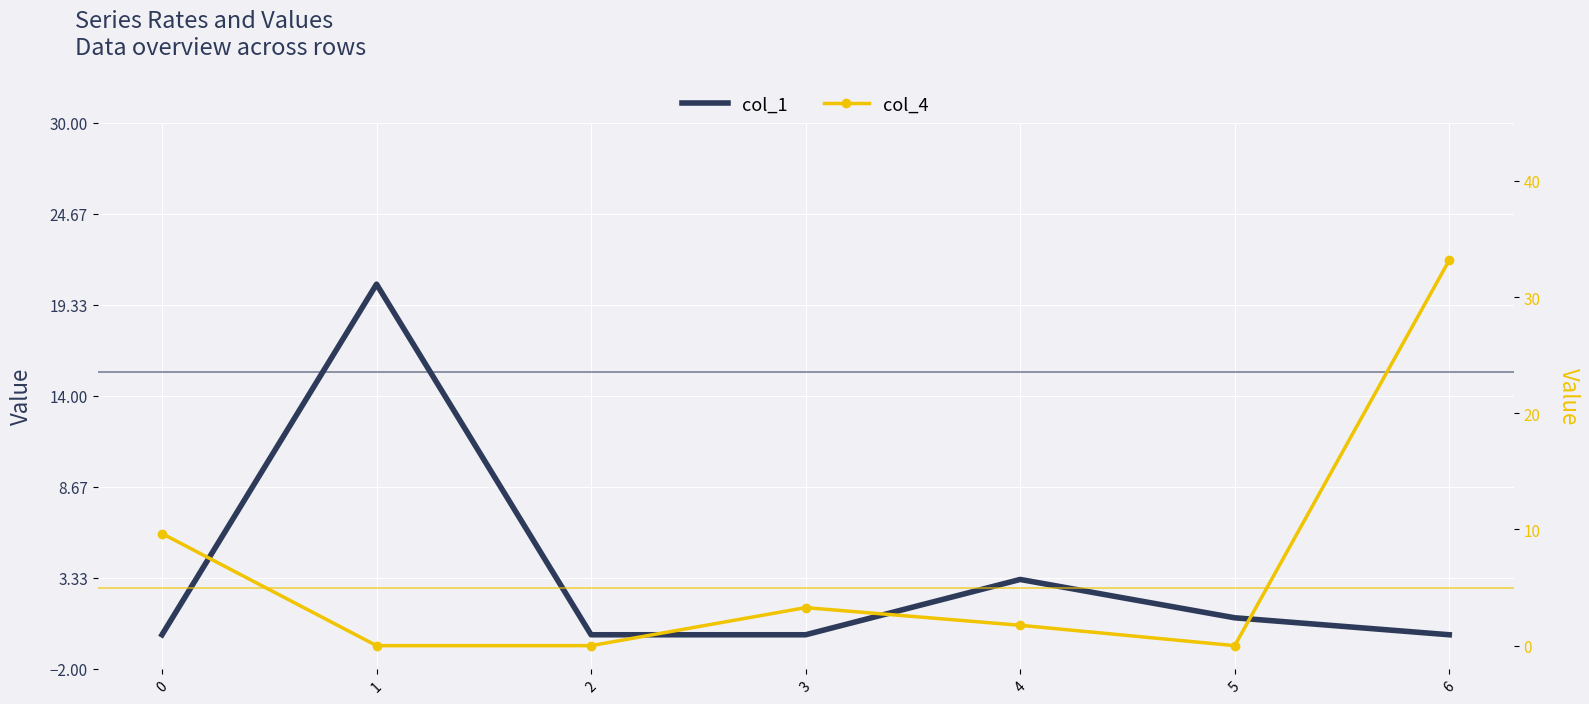

Count the number of categories in the chart.

7